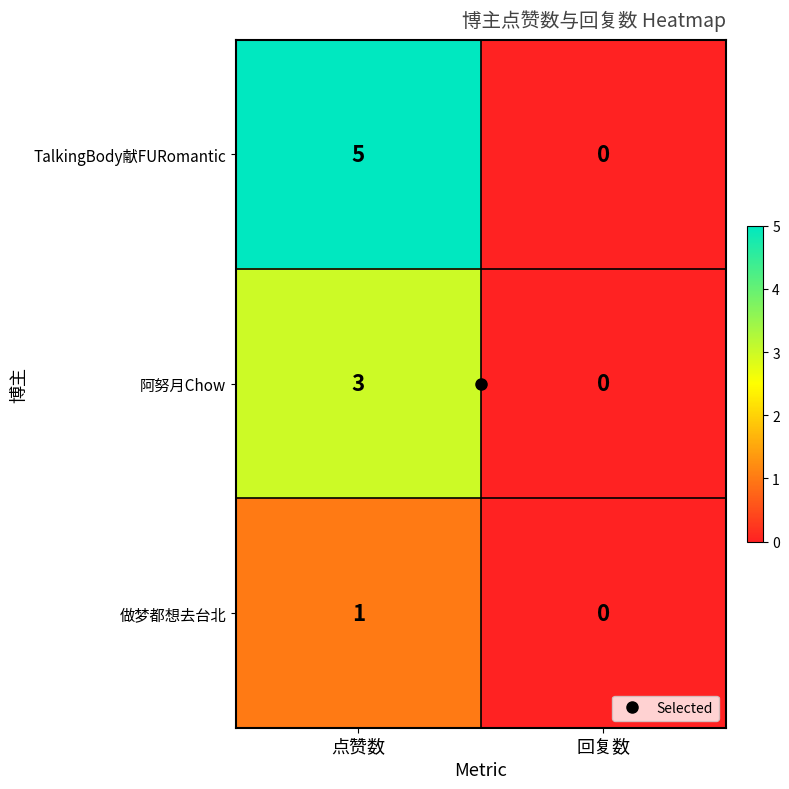

At which category is the sum across all series the highest?

点赞数